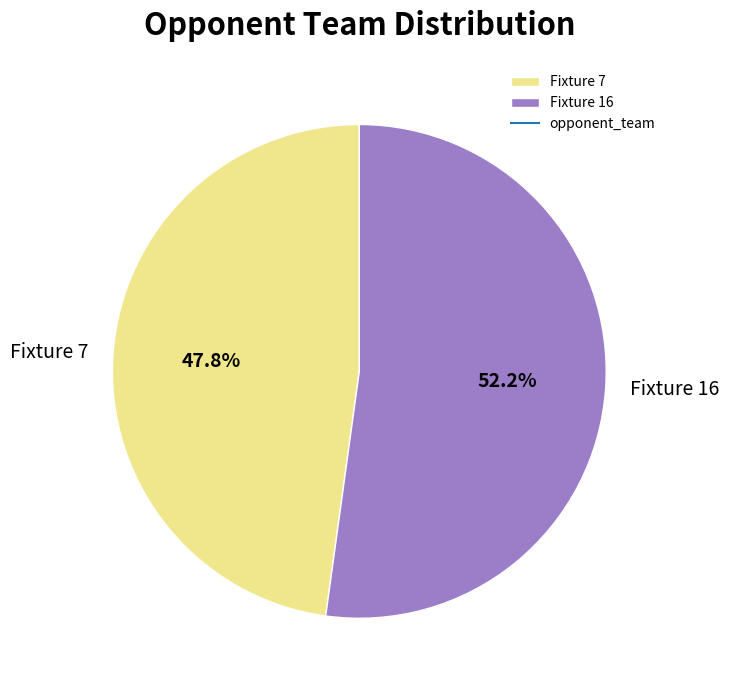

To the nearest percent, what is the difference between the Fixture 16 and Fixture 7 slice percentages?

4%